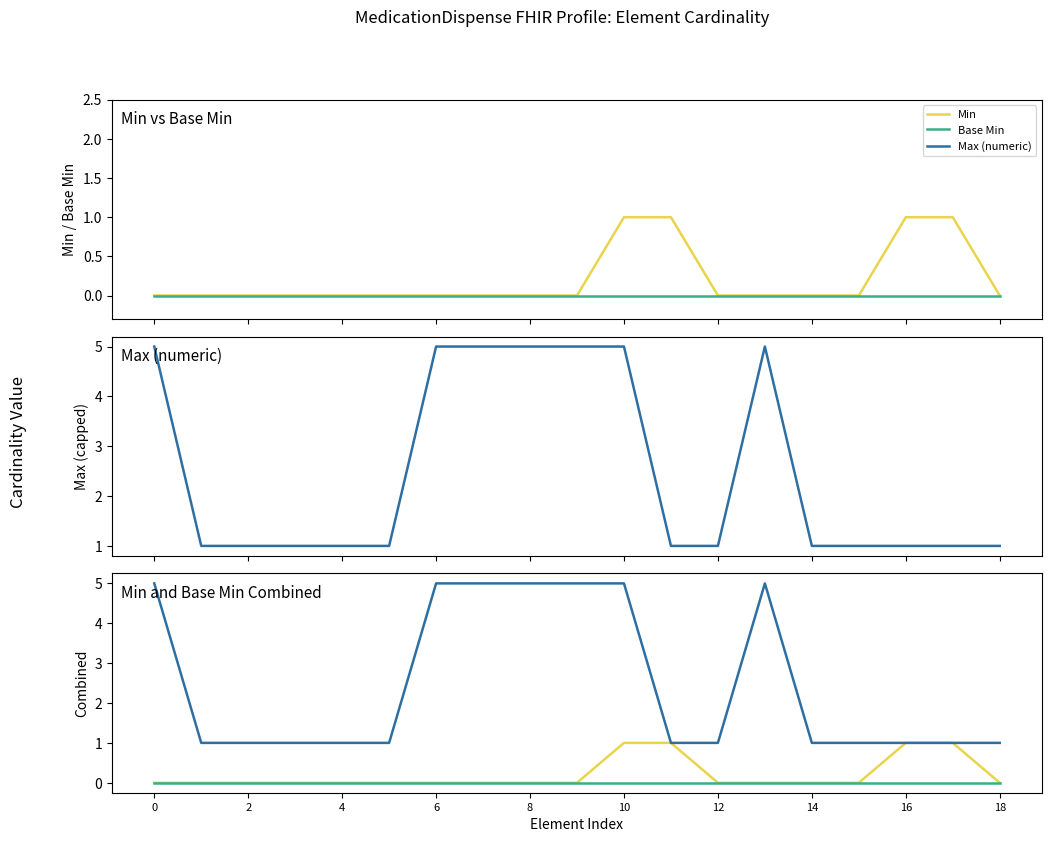

True or false: Min has more than 2 points higher than both neighbors.

False